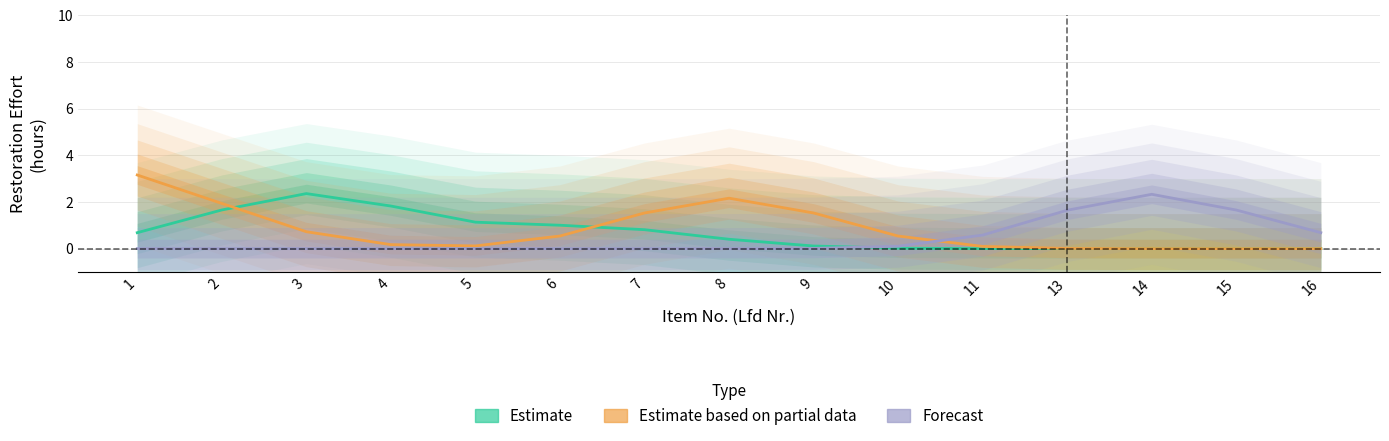

What is the difference between the maximum and minimum values in the Estimate based on partial data series?

3.2